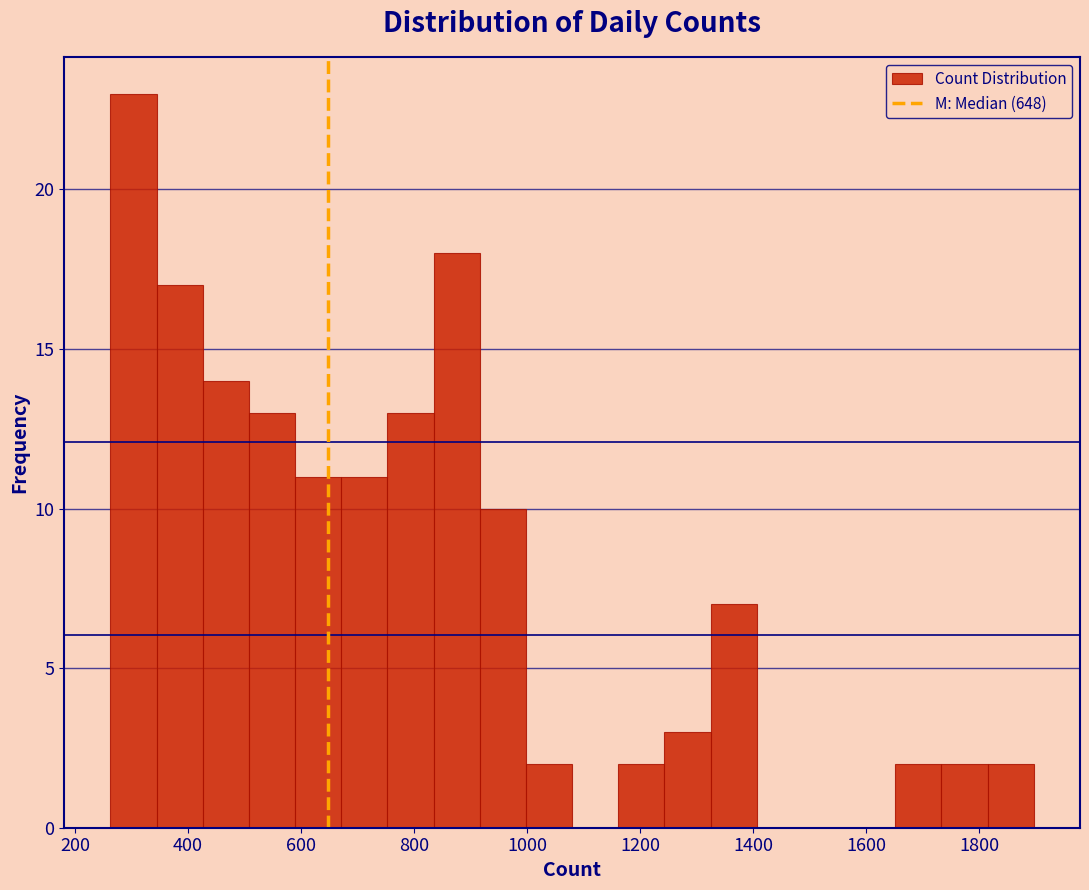

What is the height of the bar covering 420 to 500 on the x-axis? Neither the bar edges nor the heights are printed on the chart, so give them approximately, as read against the axes.

14